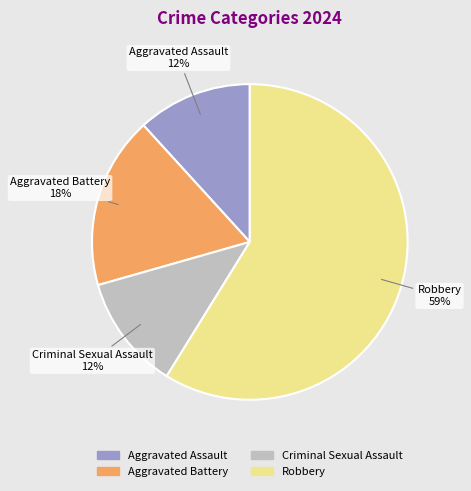

What percentage is the Criminal Sexual Assault slice, to the nearest percent?

12%